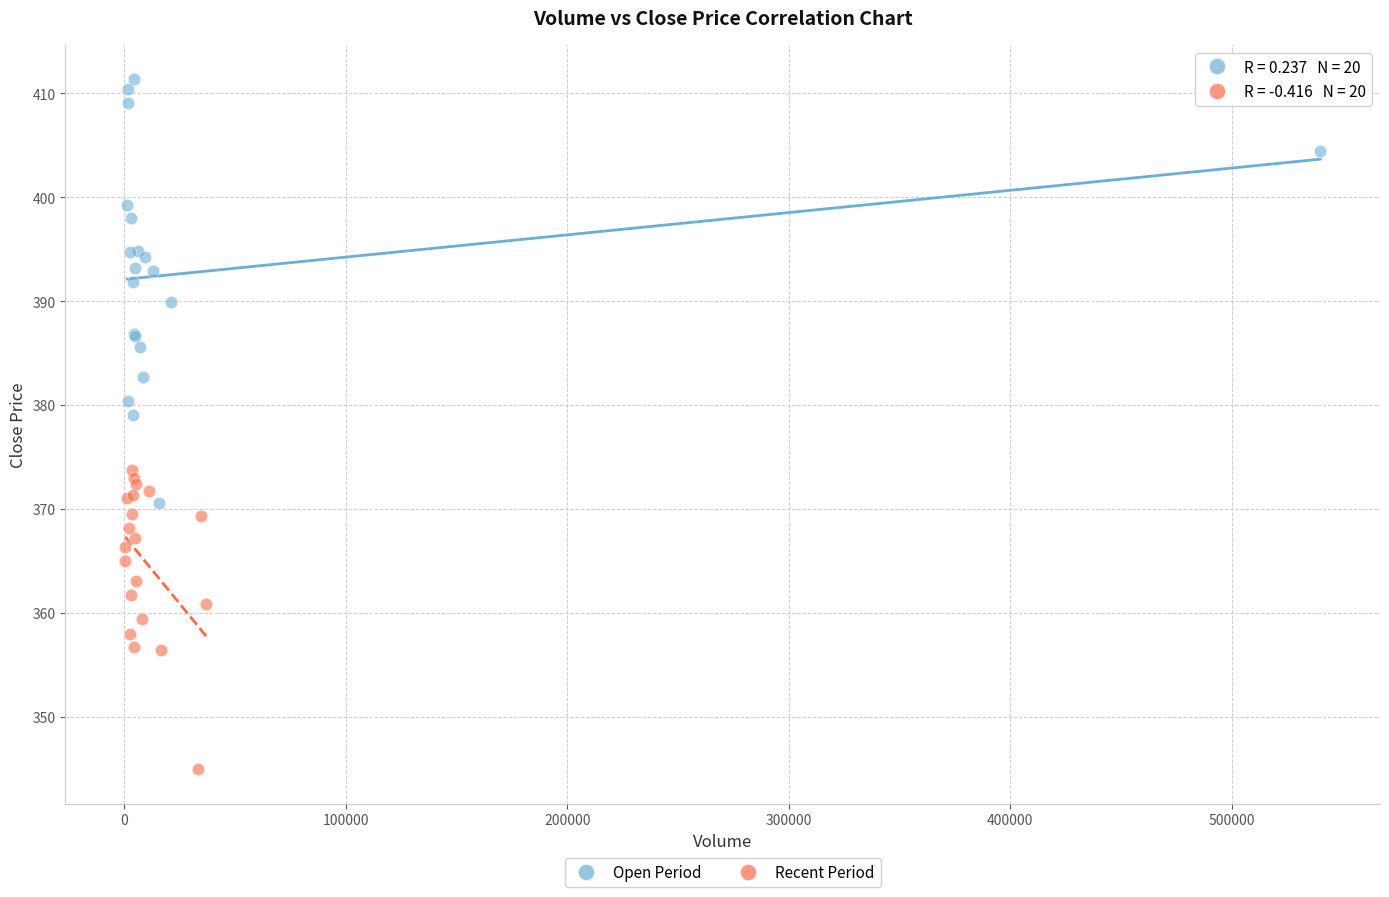

Which series reaches the minimum Y coordinate?

Recent Period